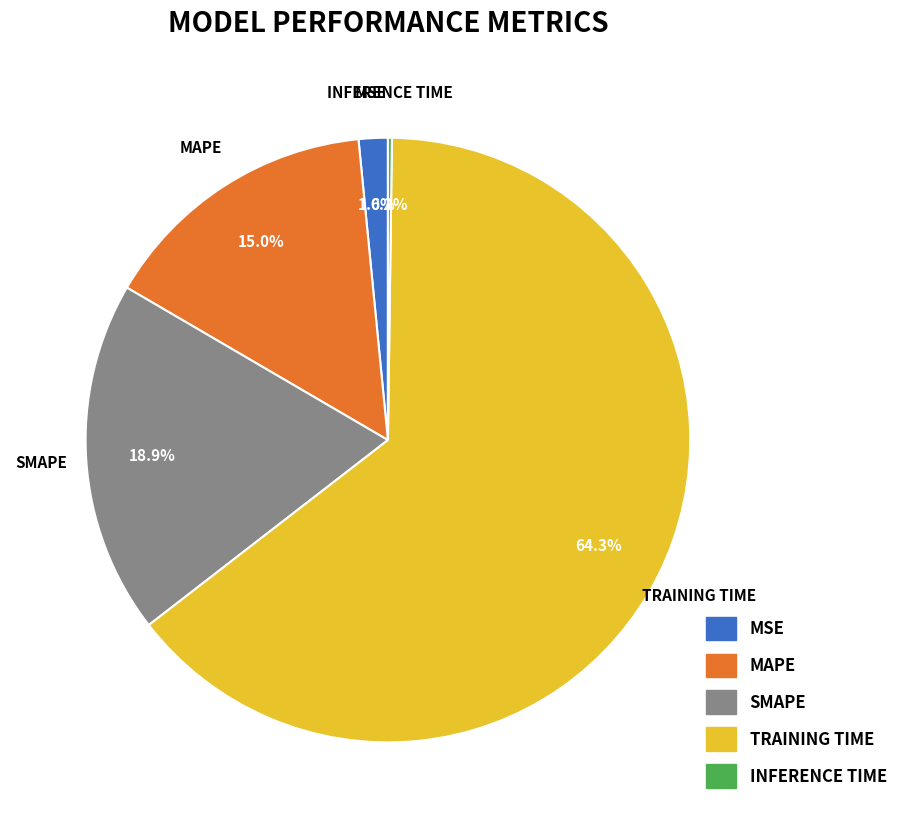

To the nearest percent, what is the difference between the largest and smallest slice percentages?

64%